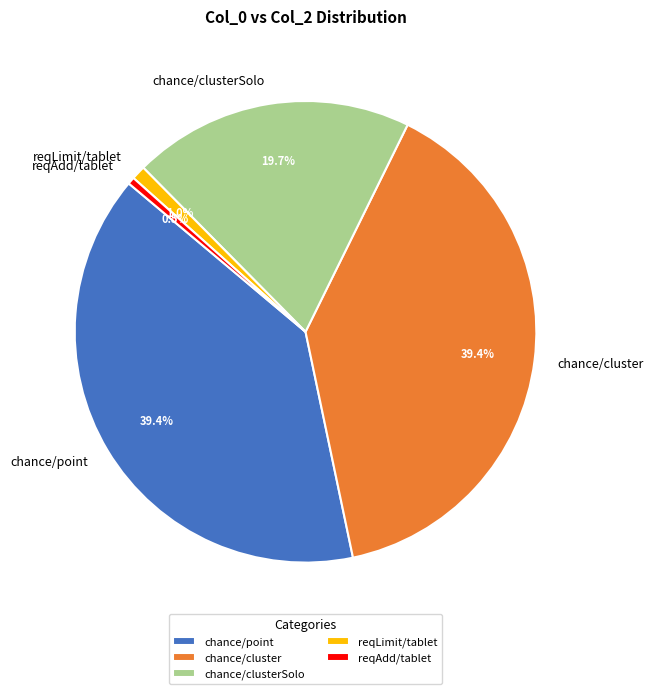

Combined, what portion of the pie is reqLimit/tablet and reqAdd/tablet?

1.5%